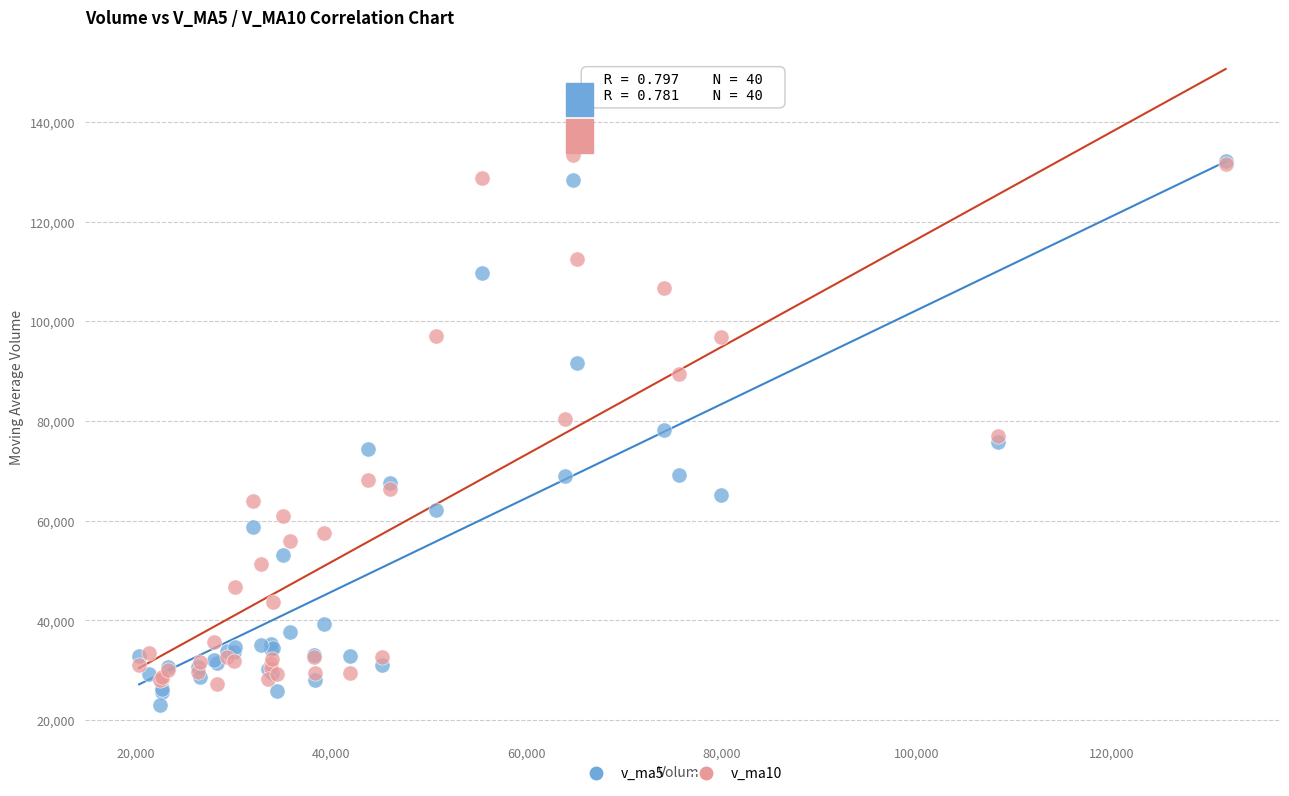

What are all the series names shown in the legend?

v_ma5, v_ma10